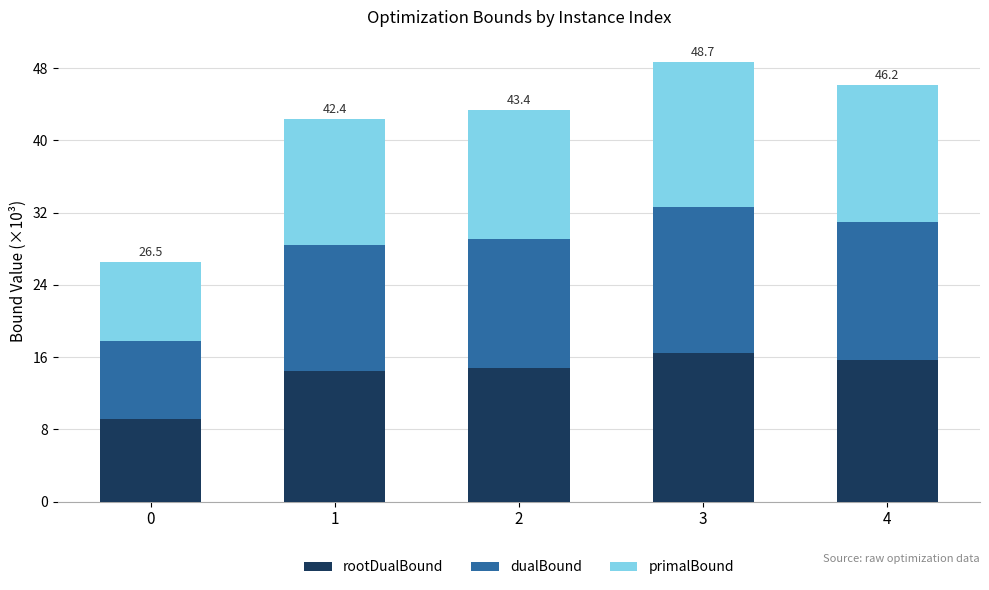

True or false: rootDualBound has a value of 13.6 at 0.

False